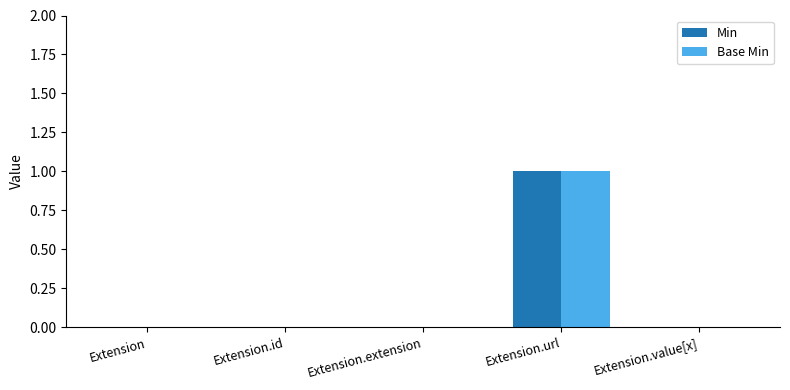

True or false: Base Min has a value of 0 at Extension.

True